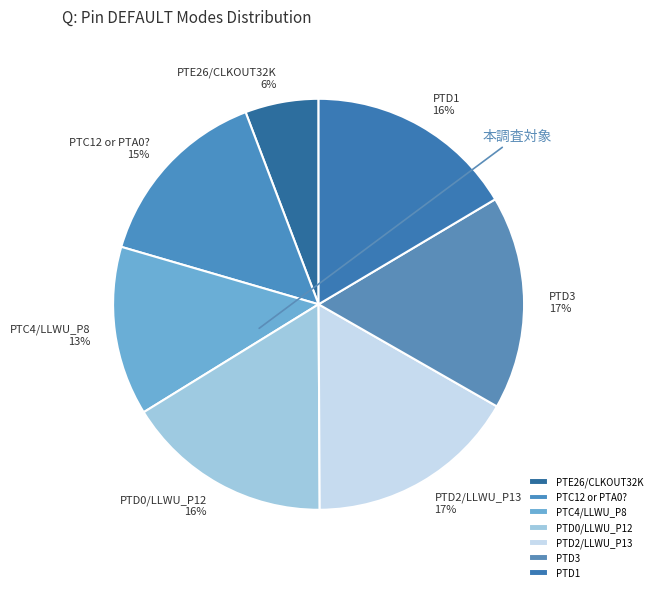

Which has a higher value, PTD0/LLWU_P12 or PTE26/CLKOUT32K?

PTD0/LLWU_P12